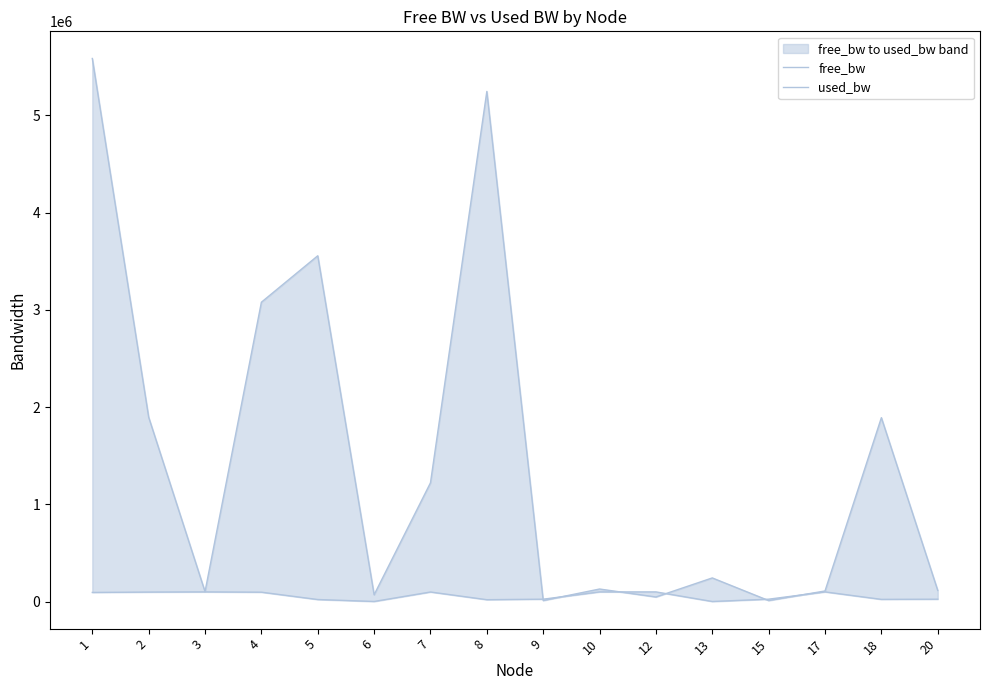

How many lines are shown in the chart?

2